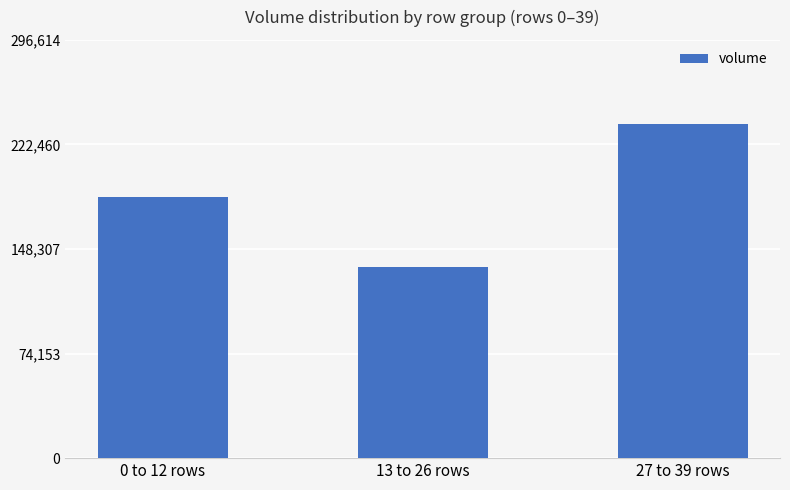

Is it true that the value at 27 to 39 rows is 237291.8?

True